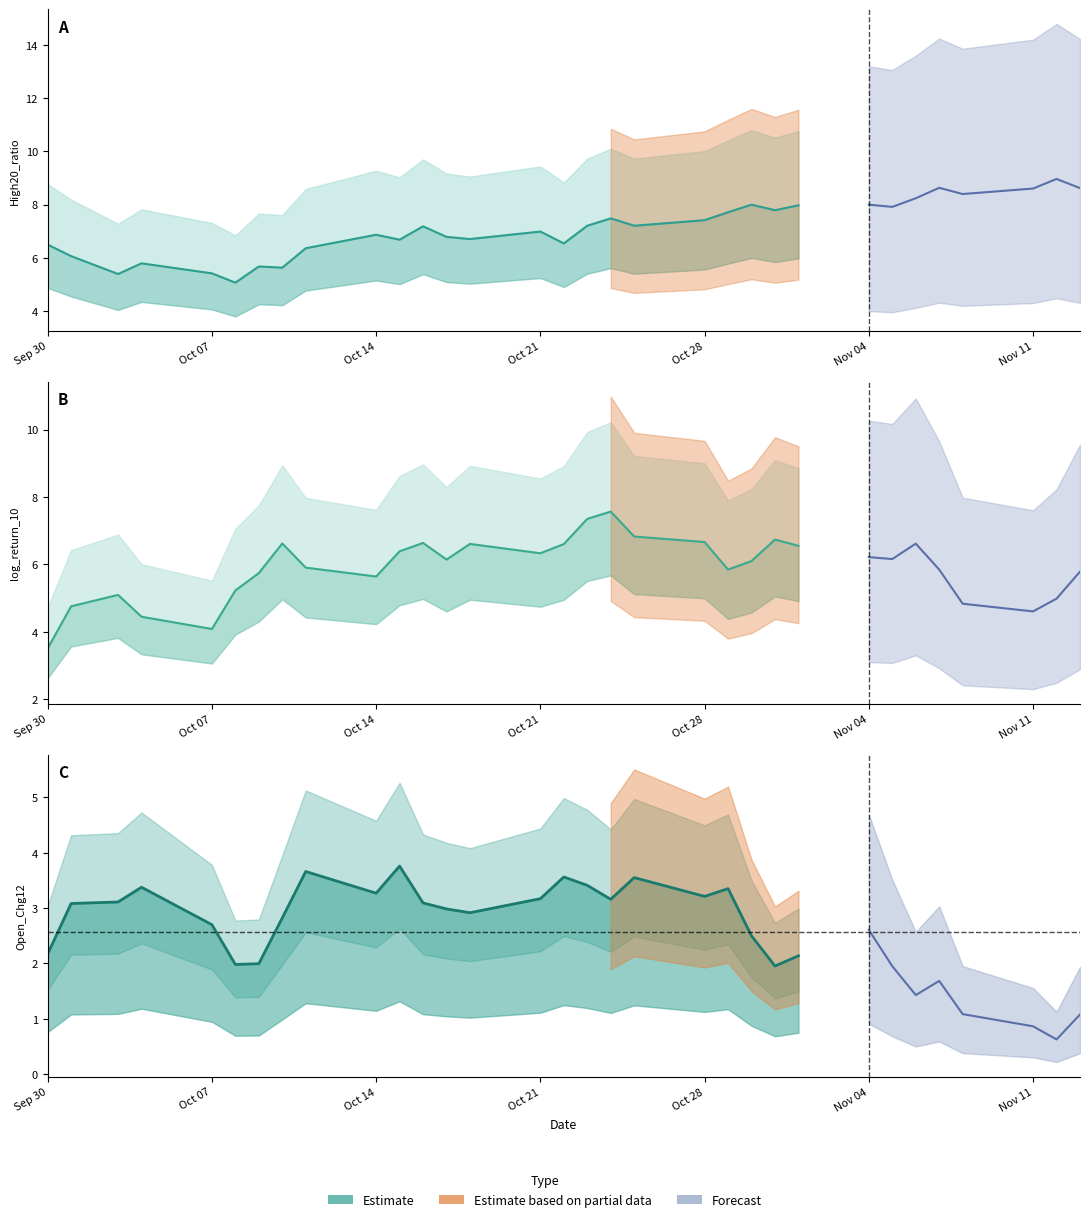

True or false: High20_ratio has more than 0 interior local peaks.

True